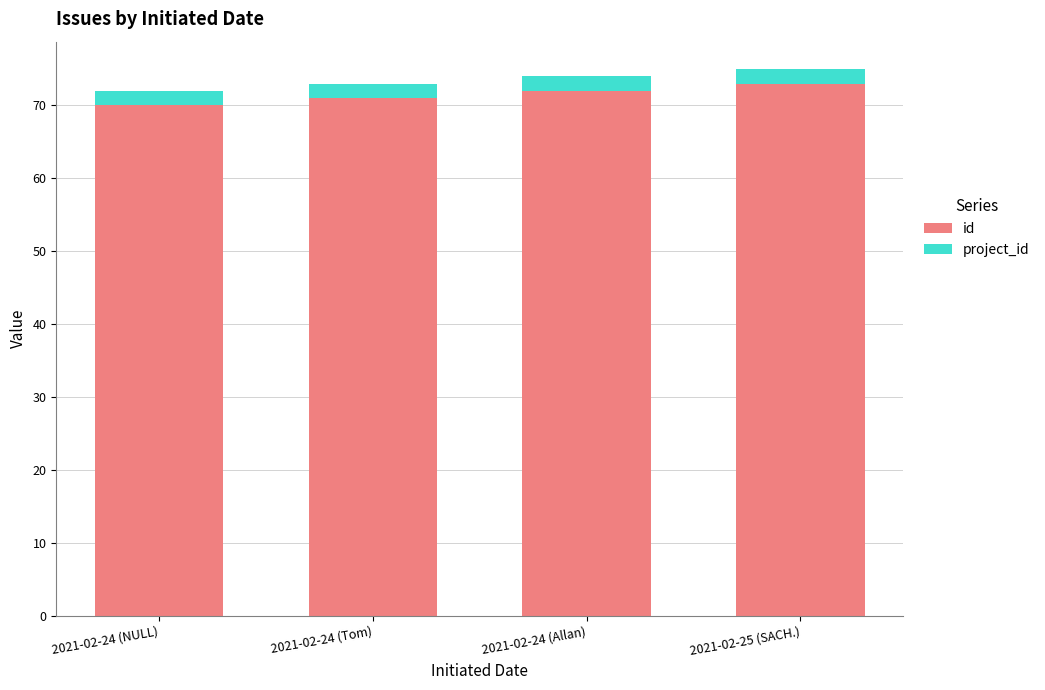

What is the minimum value for id?

70